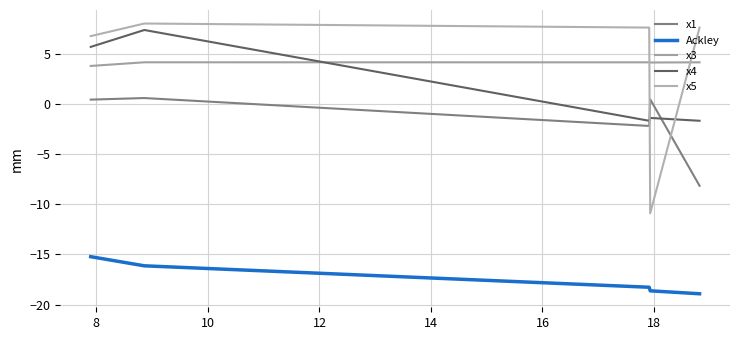

How many times do x3 and x5 cross each other?

2